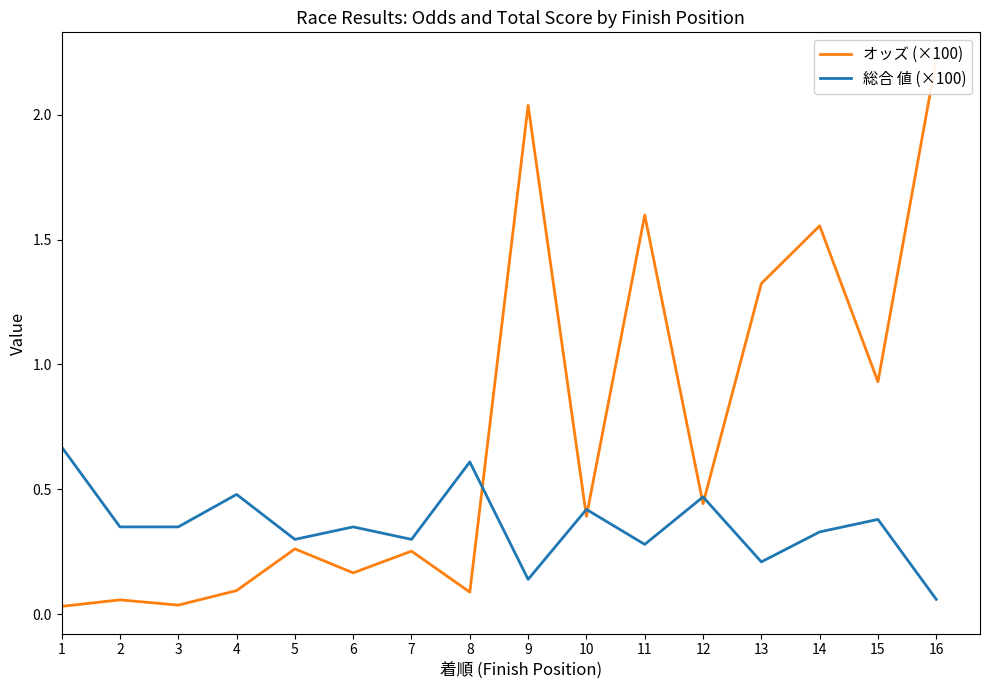

What are all the series names shown in the legend?

オッズ (×100), 総合 値 (×100)